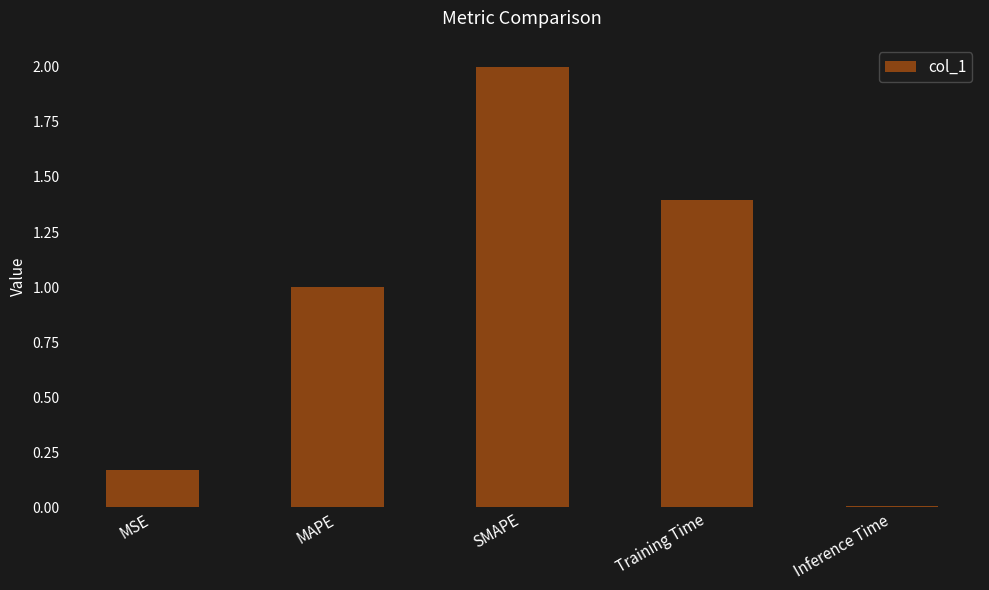

The value at SMAPE is 0.6. True or false?

False